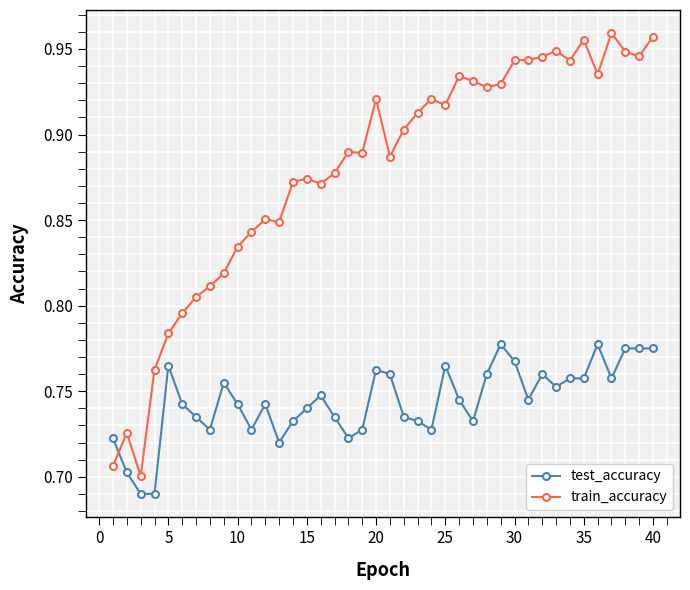

Rank the series by their average value, from highest to lowest.

train_accuracy, test_accuracy